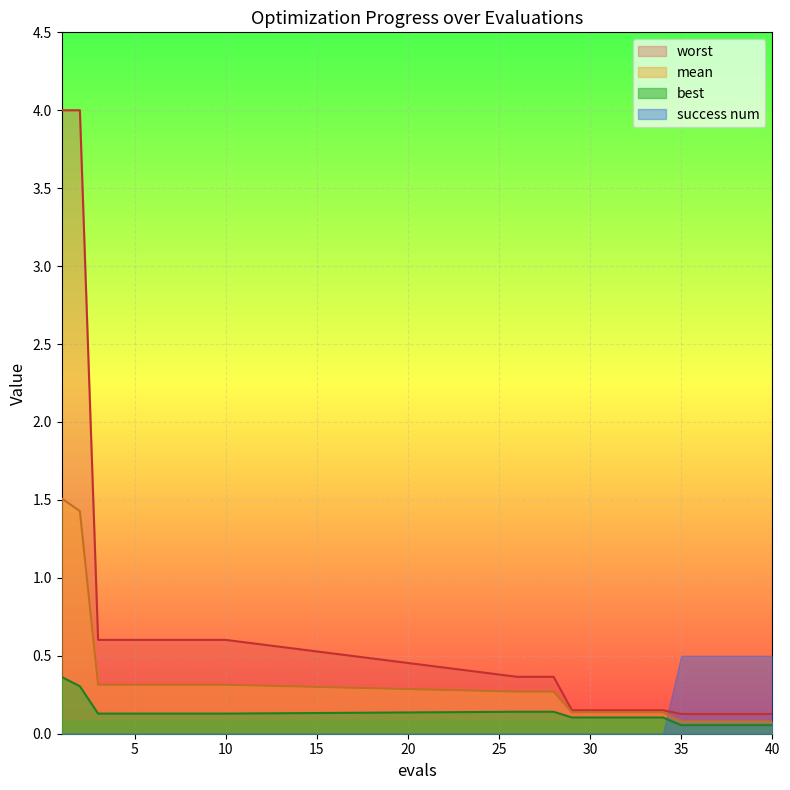

Does the chart display data point markers on the line(s)?

No